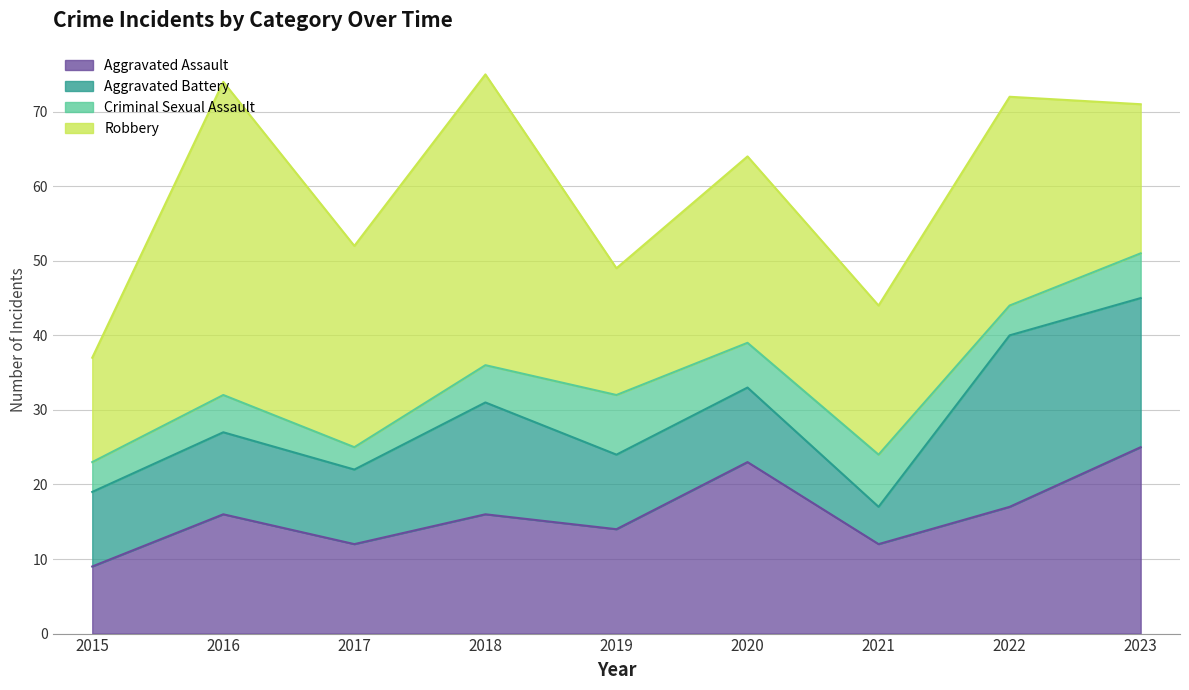

Reading left to right, list all the values displayed in this chart.

Aggravated Assault: 2015=9	2016=16	2017=12	2018=16	2019=14	2020=23	2021=12	2022=17	2023=25
Aggravated Battery: 2015=10	2016=11	2017=10	2018=15	2019=10	2020=10	2021=5	2022=23	2023=20
Criminal Sexual Assault: 2015=4	2016=5	2017=3	2018=5	2019=8	2020=6	2021=7	2022=4	2023=6
Robbery: 2015=14	2016=42	2017=27	2018=39	2019=17	2020=25	2021=20	2022=28	2023=20